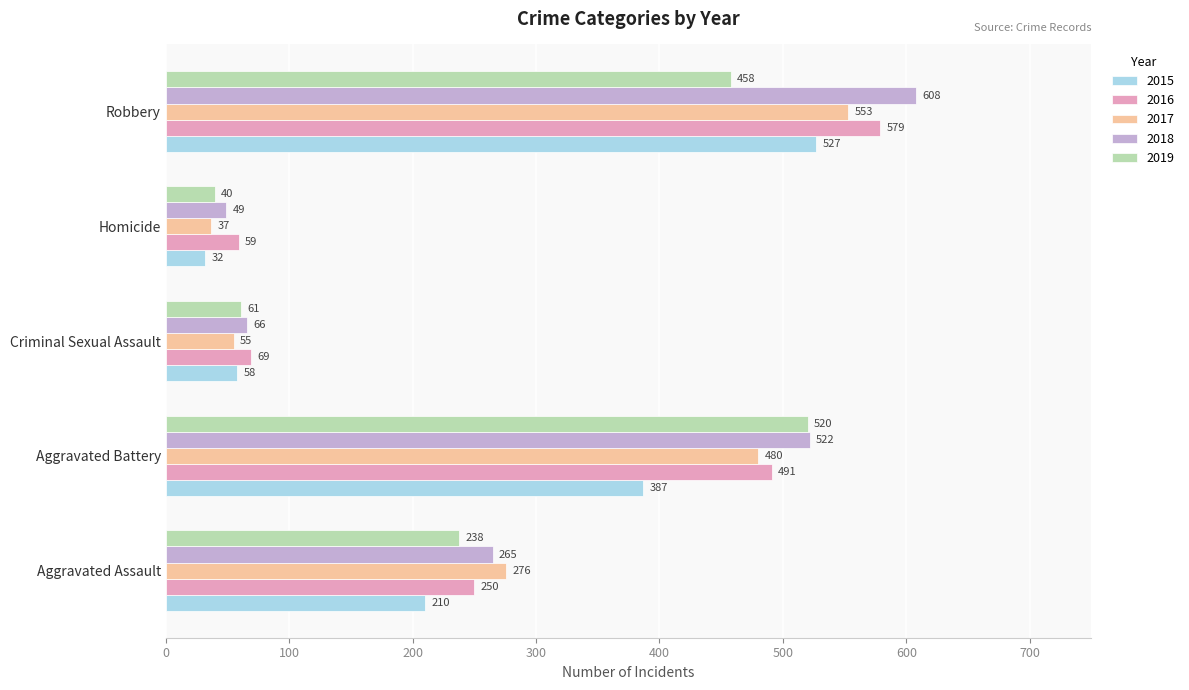

At which label is 2019 closest to 280?

Aggravated Assault